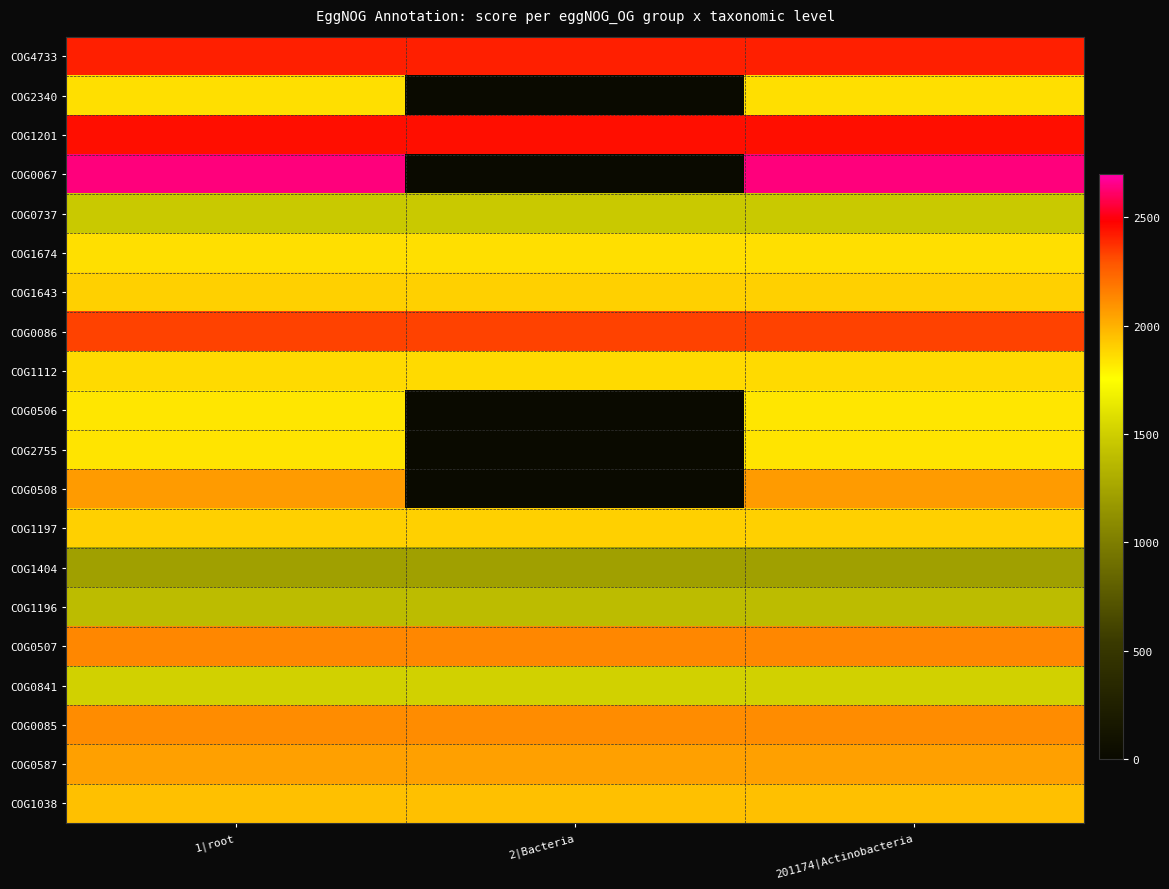

What is the difference between the highest and lowest values at 2|Bacteria?

2449